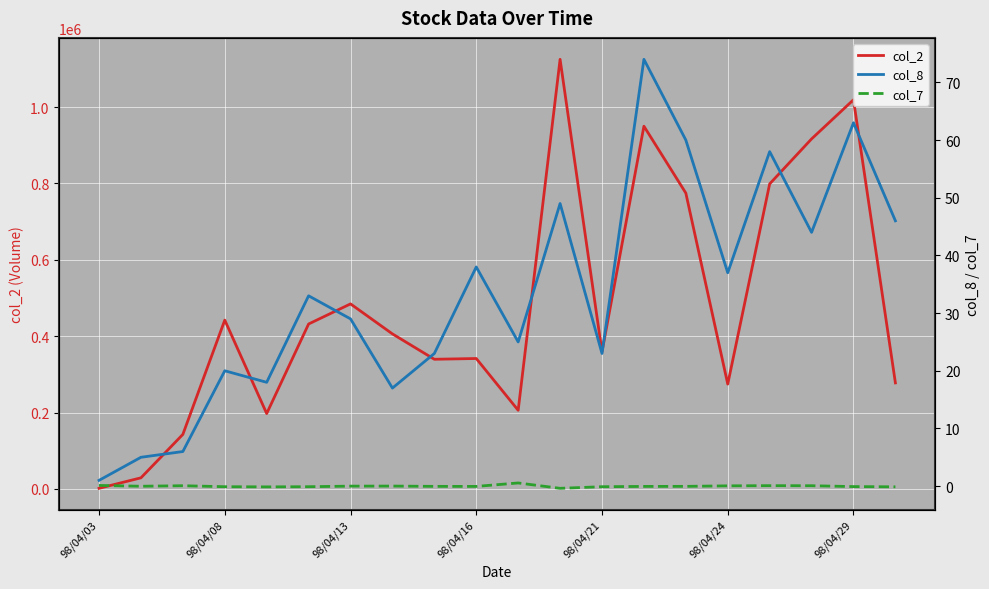

What are all the series names shown in the legend?

col_2, col_8, col_7